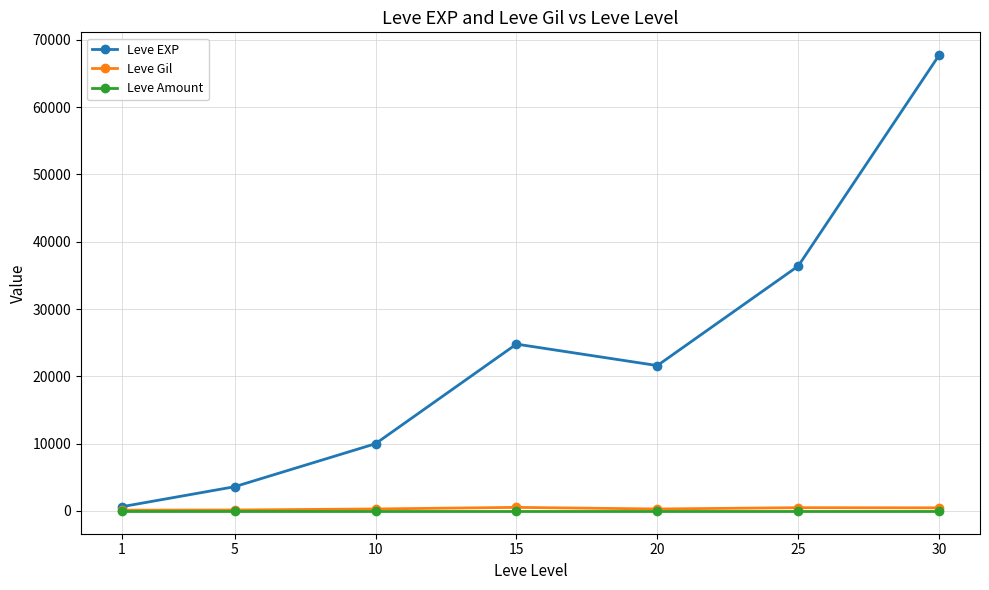

Is this an area chart (filled region under the line)?

No